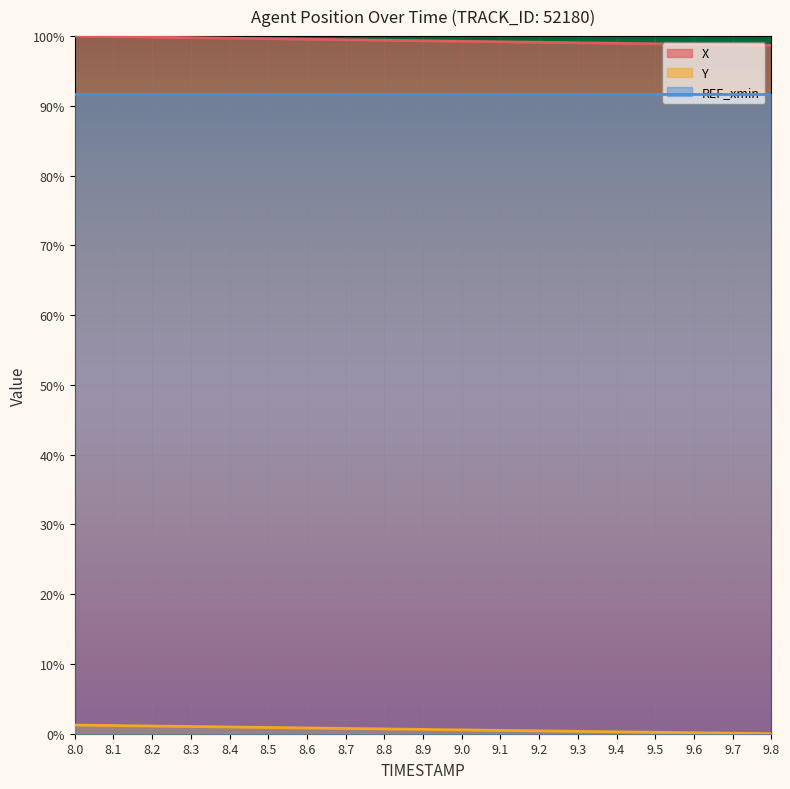

True or false: X has a value of 1.8 at 9.2.

False